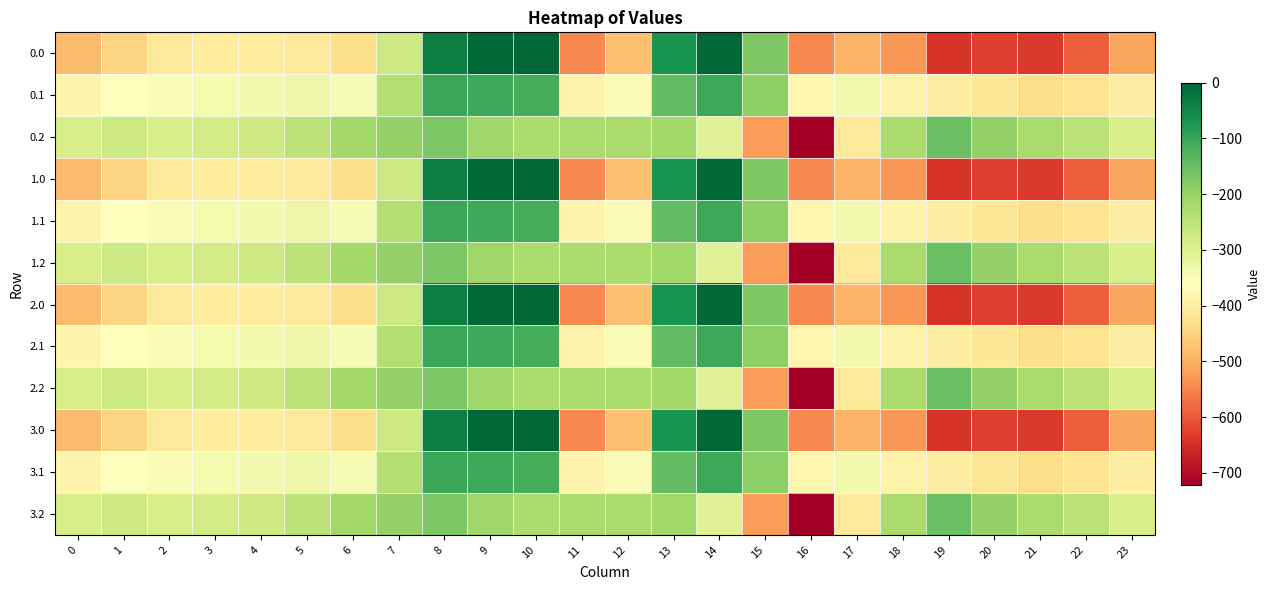

Rank the series by their maximum value, from highest to lowest.

0.0, 1.0, 2.0, 3.0, 0.1, 1.1, 2.1, 3.1, 0.2, 1.2, 2.2, 3.2